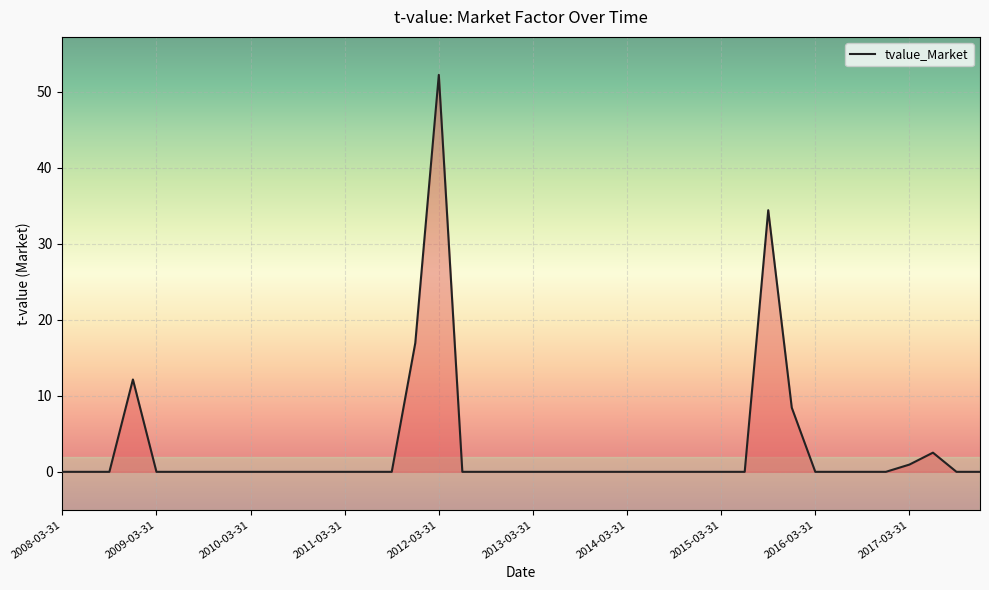

What is the greatest value displayed?

52.2